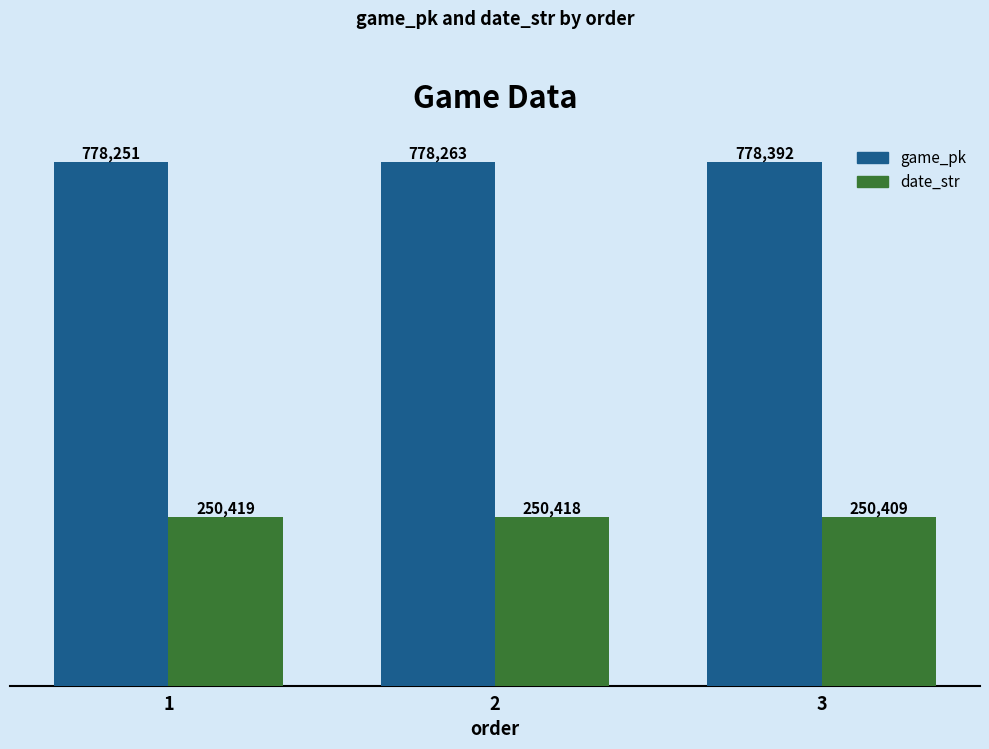

What is the approximate value of date_str at 3?

250409